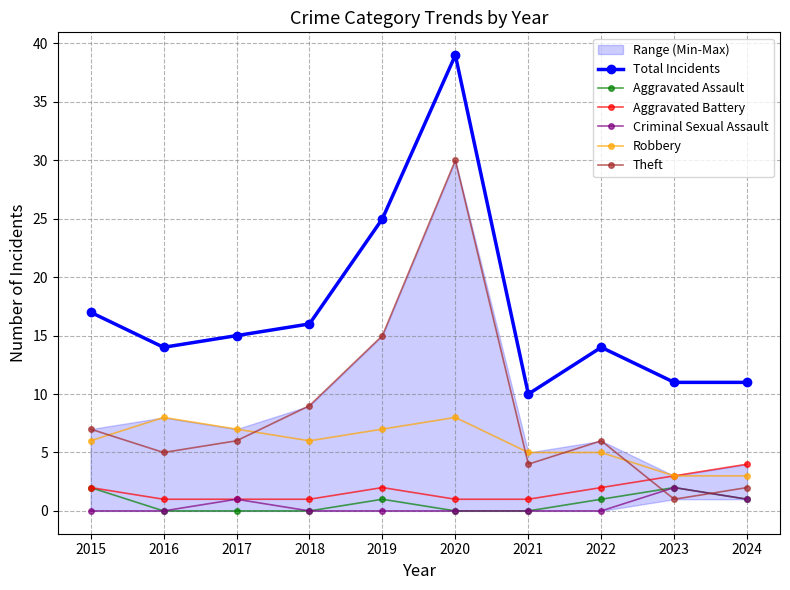

Where does the Aggravated Assault series first go above 1?

2015